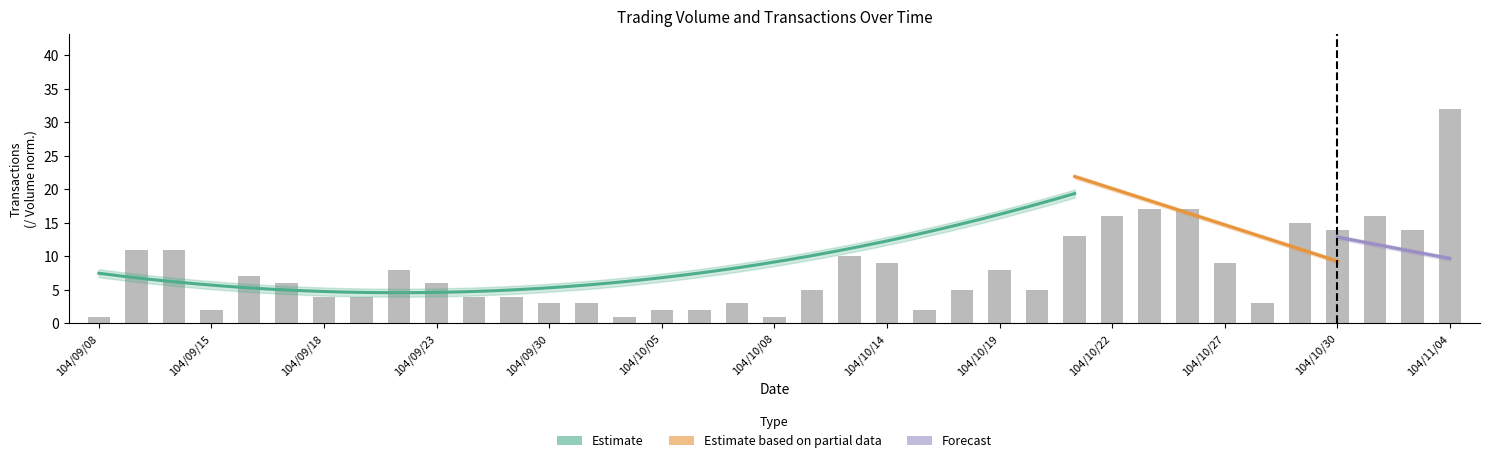

What is the difference between the values at 104/10/12 and 104/10/07?

2